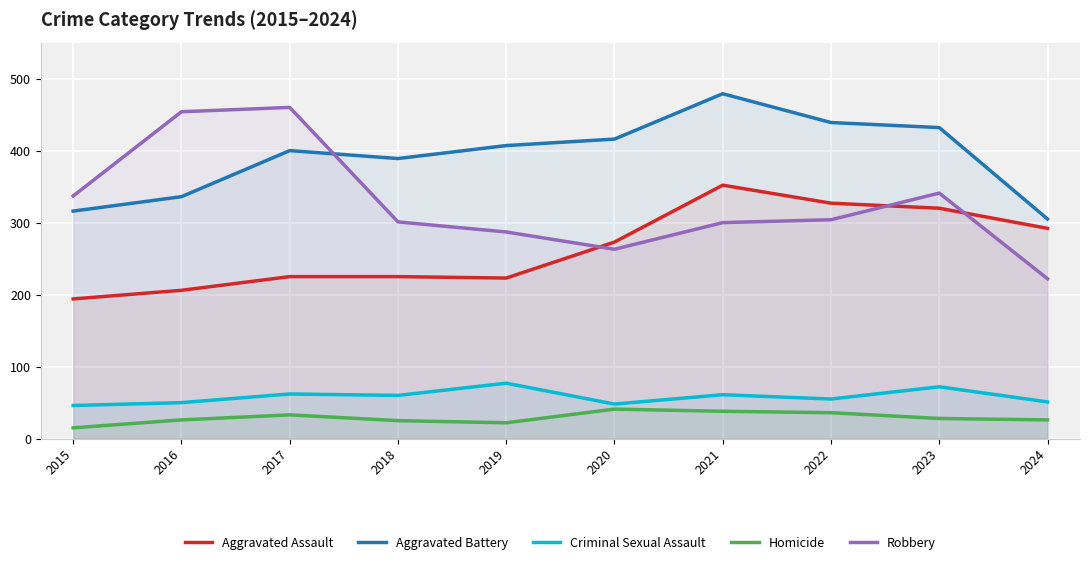

How many values in the Aggravated Battery series exceed 407?

4